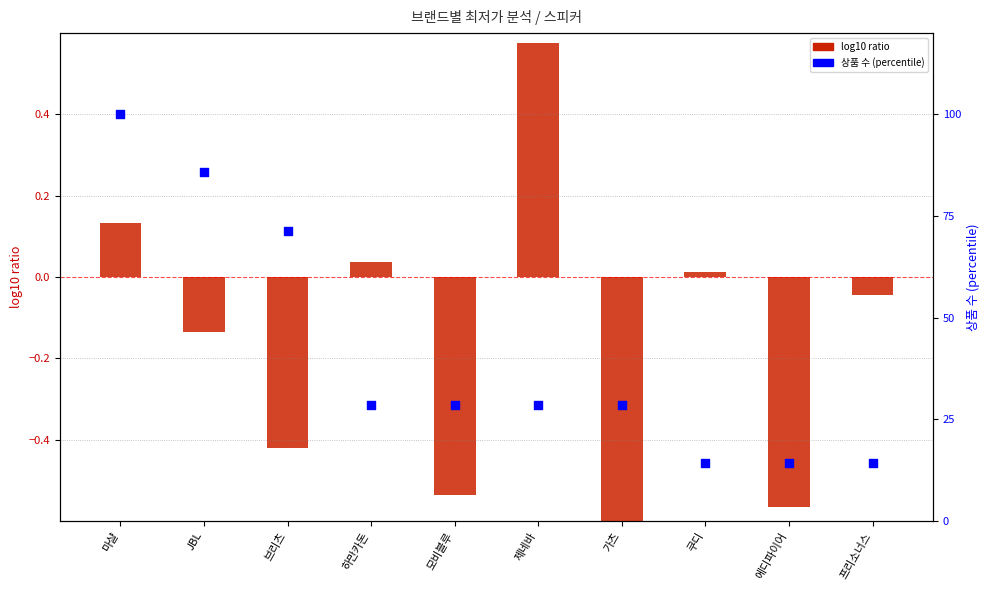

At how many categories does at least one series exceed 38?

3